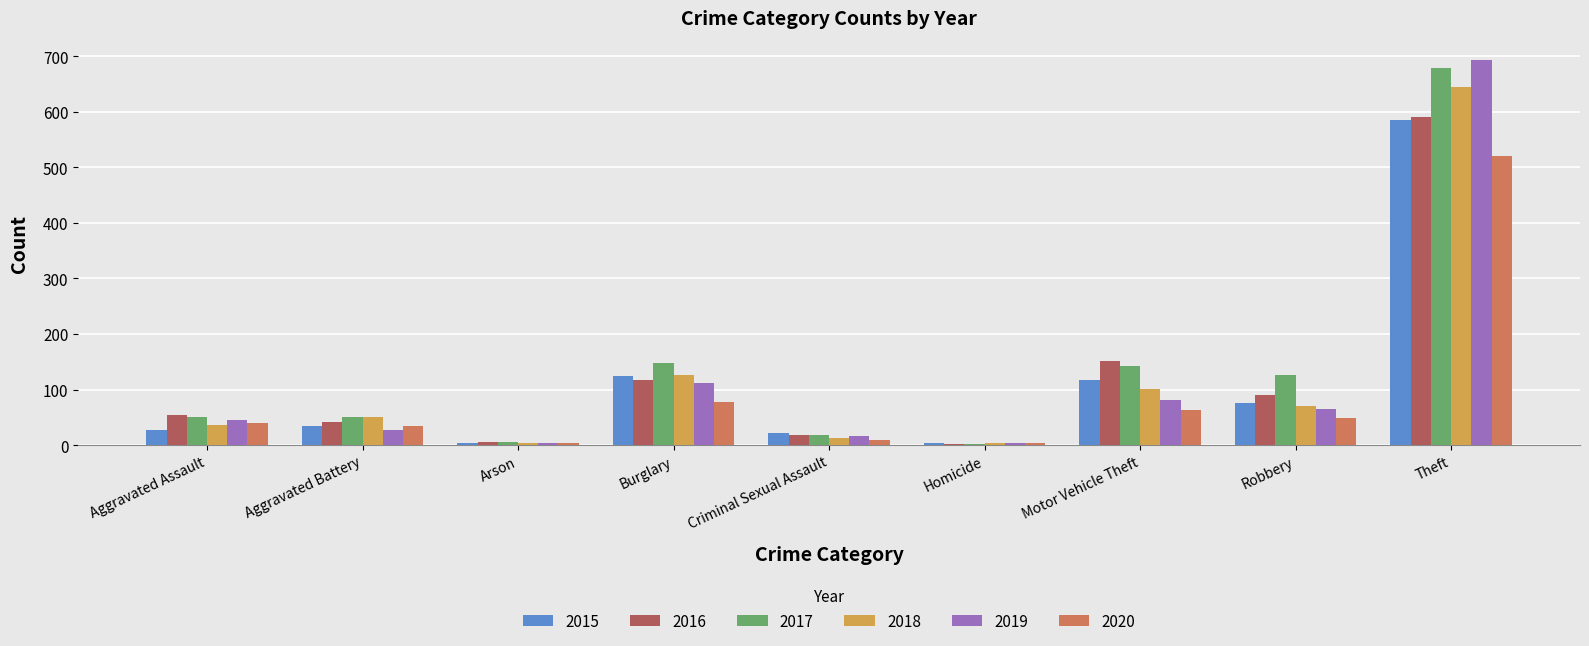

Between Burglary and Theft, which series saw the biggest shift?

2019